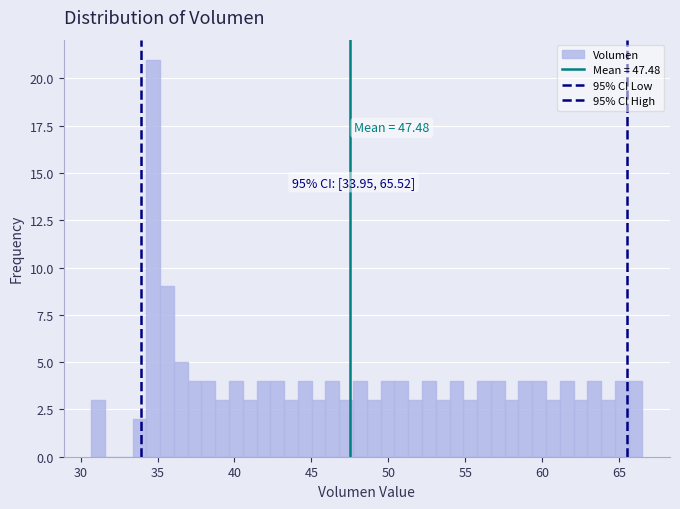

Around what value on the x-axis is the tallest bar? Give the approximate position of its centre, as read against the axis.

34.5